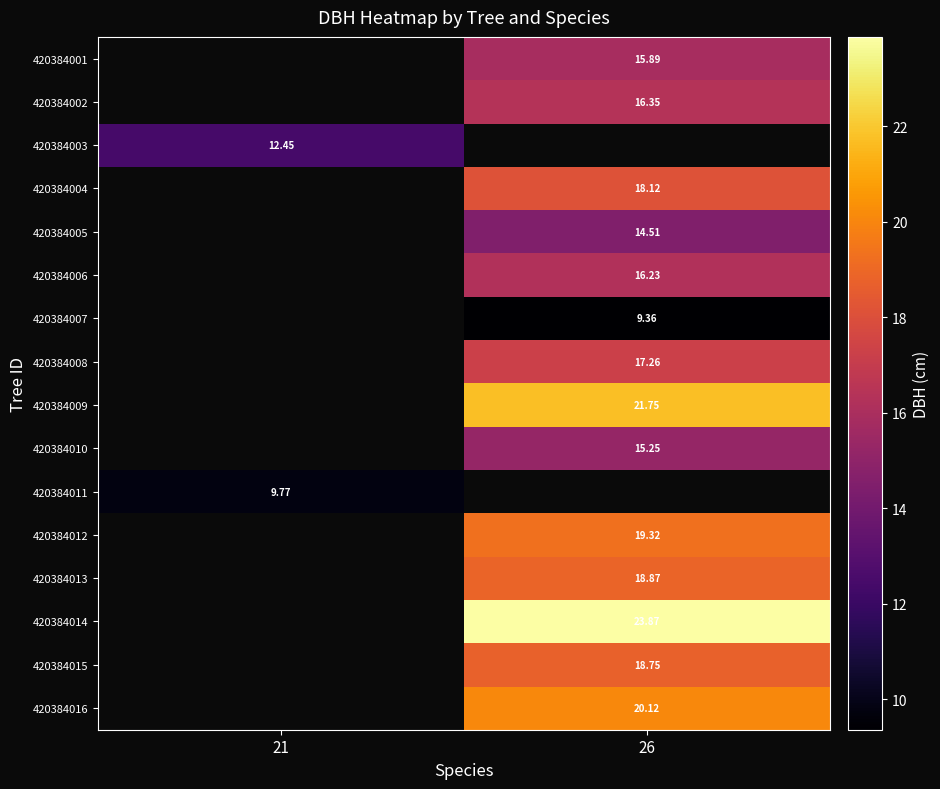

Where does the 420384014 series first go above 23?

26